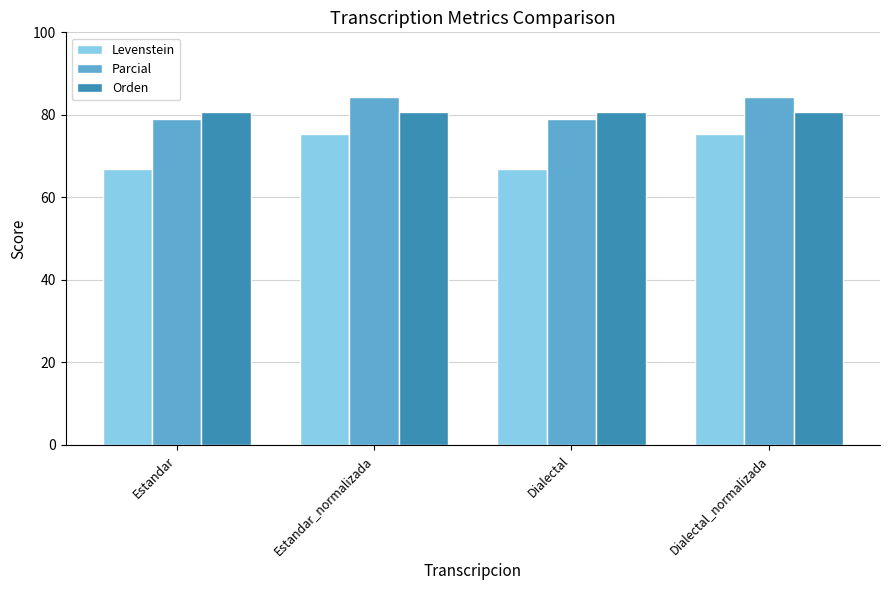

True or false: Parcial has a value of 116.9 at Estandar_normalizada.

False